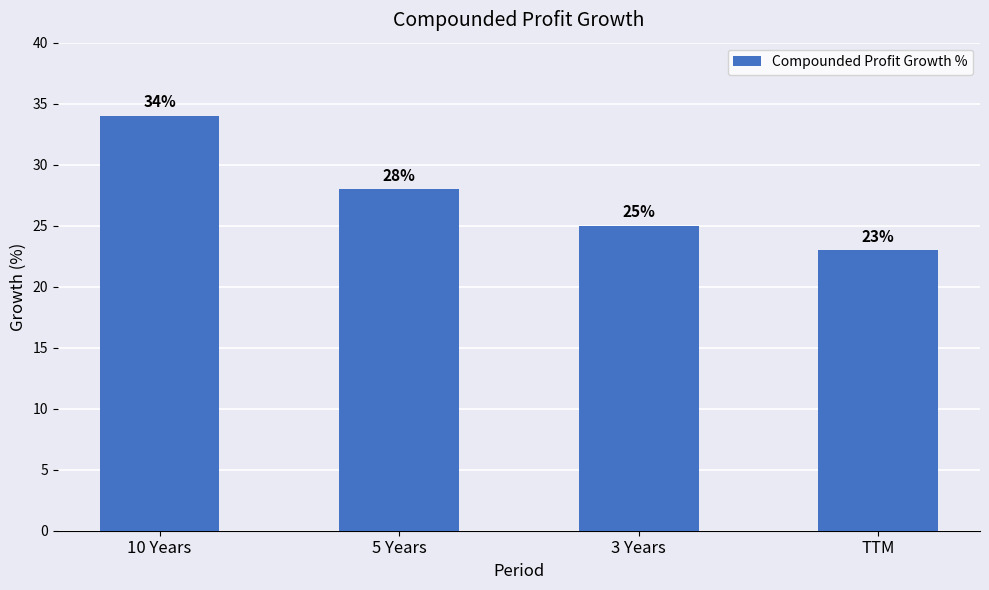

What is the label of the 2nd bar from the left?

5 Years